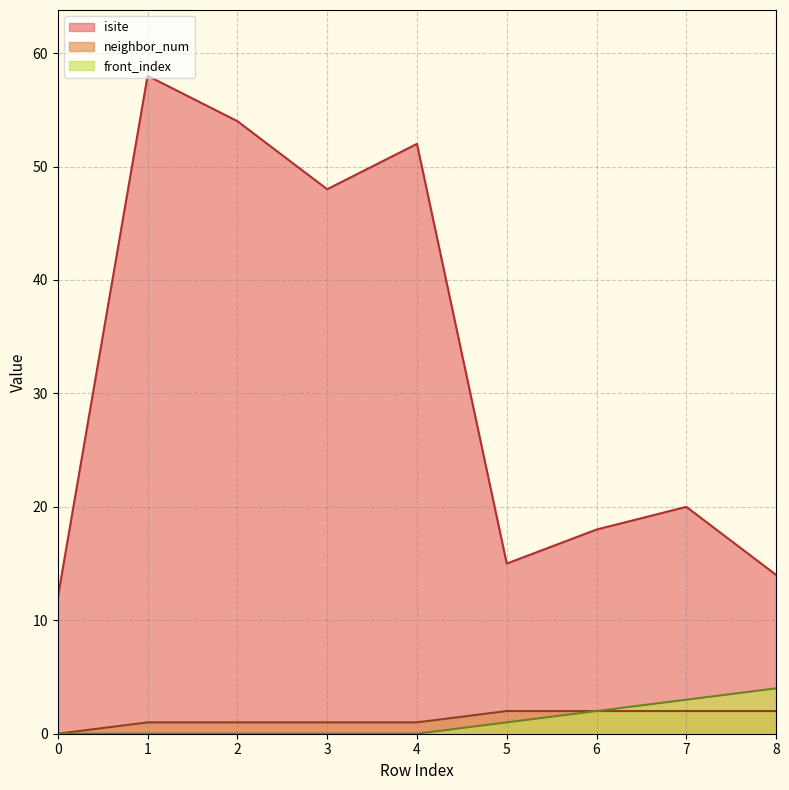

What is the value of the neighbor_num point at the 9th from the left?

2